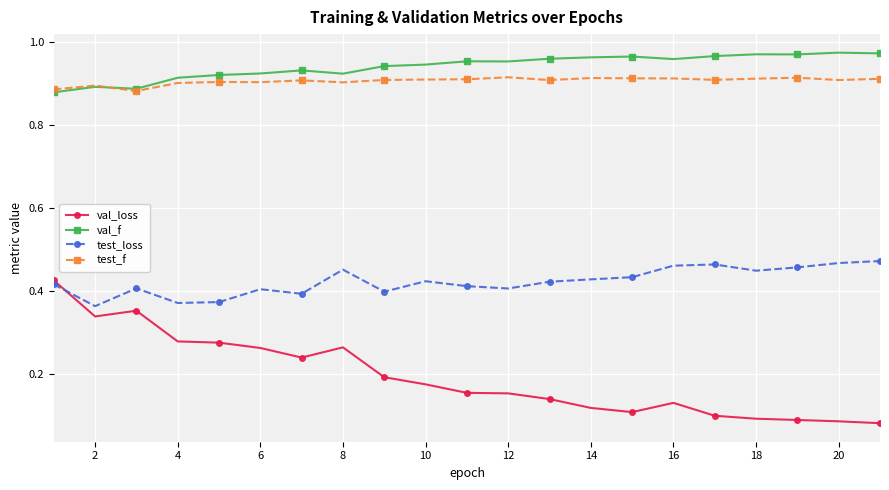

True or false: test_loss has more than 1 points higher than both neighbors.

True